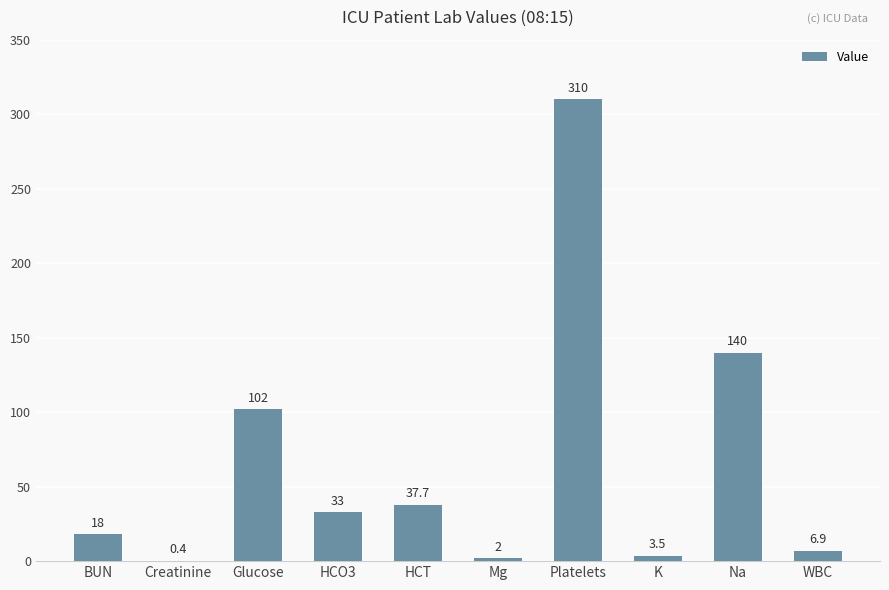

The chart shows a value of 49.1 at HCT. True or false?

False